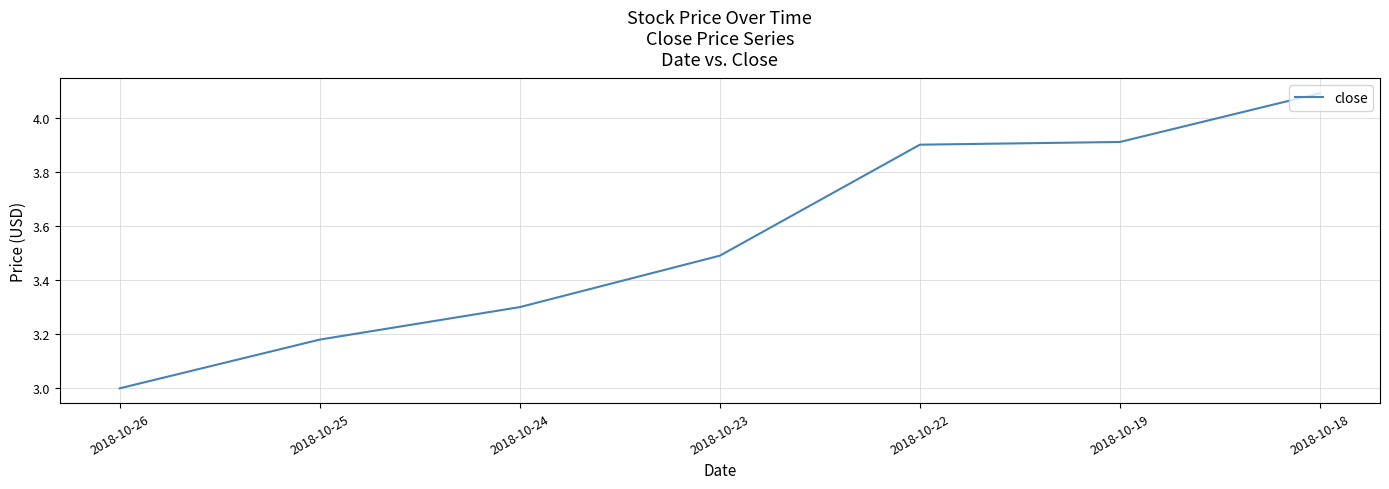

What is the maximum value shown in the chart?

4.1